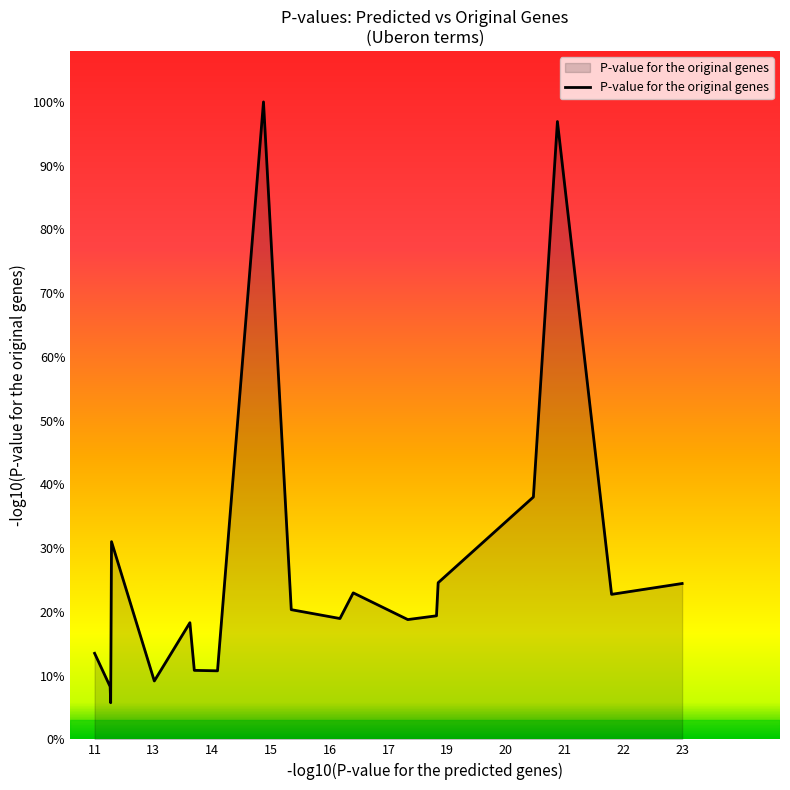

Does the chart have visible grid lines?

No